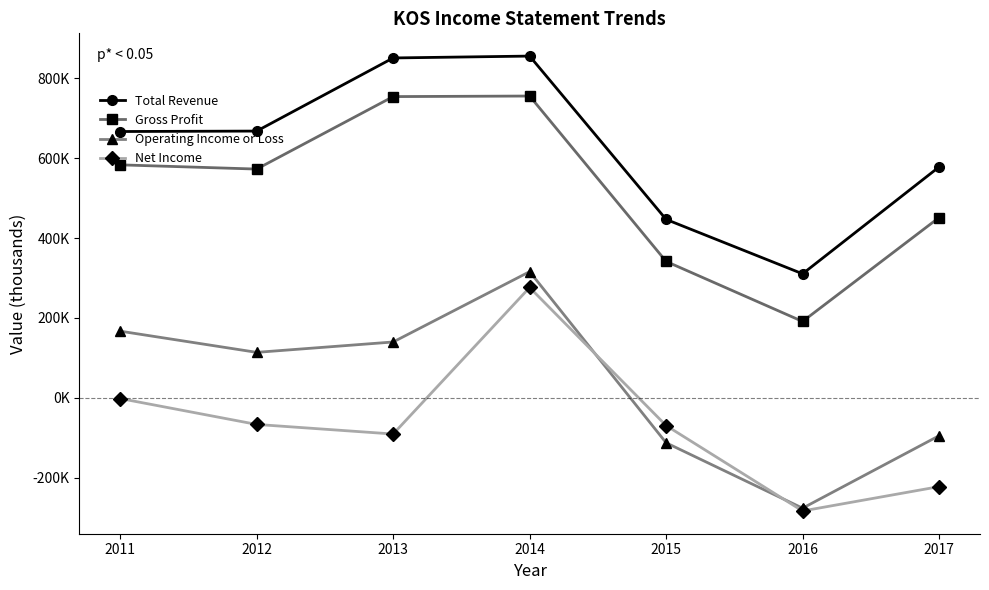

Reading right to left, extract all data points from this chart.

Total Revenue: 2017=578100	2016=310400	2015=446700	2014=855900	2013=851200	2012=668000	2011=666900
Gross Profit: 2017=451300	2016=191000	2015=341400	2014=755800	2013=754400	2012=572800	2011=583400
Operating Income or Loss: 2017=-95300	2016=-276800	2015=-113000	2014=315800	2013=139600	2012=113600	2011=166700
Net Income: 2017=-222800	2016=-283800	2015=-69800	2014=276100	2013=-91000	2012=-67000	2011=-2100